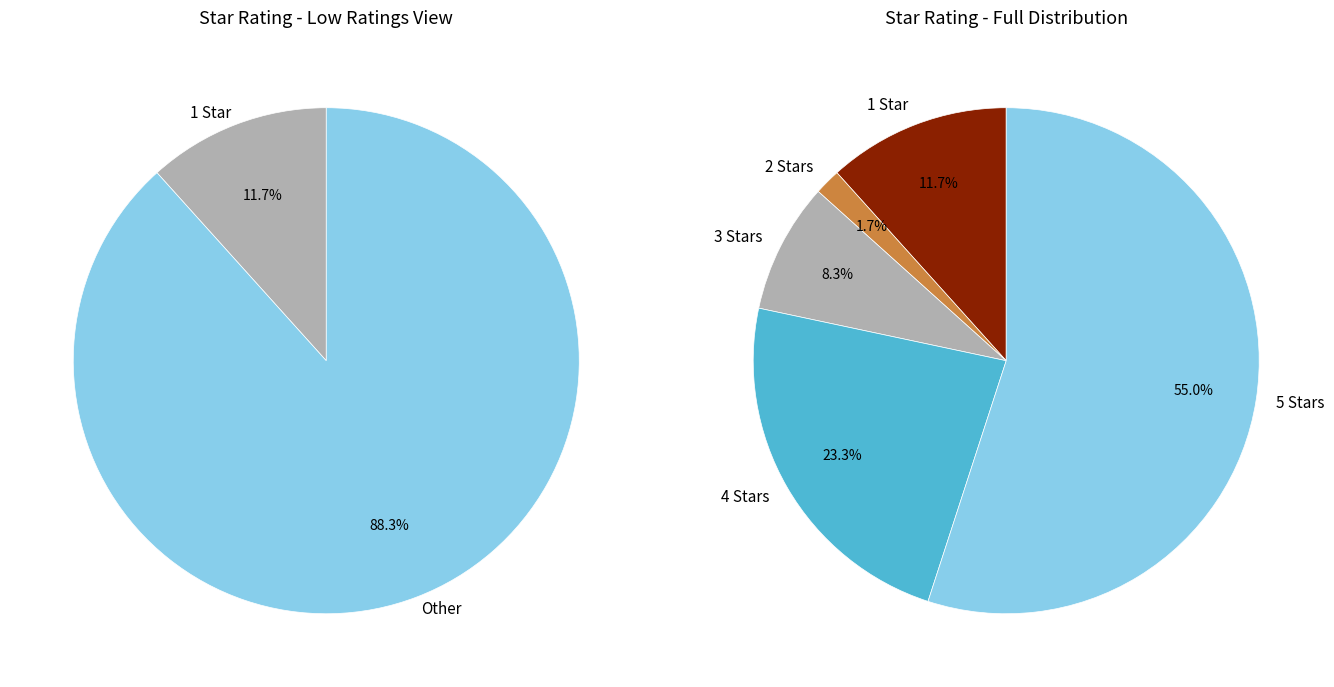

How many segments does this pie chart have?

5